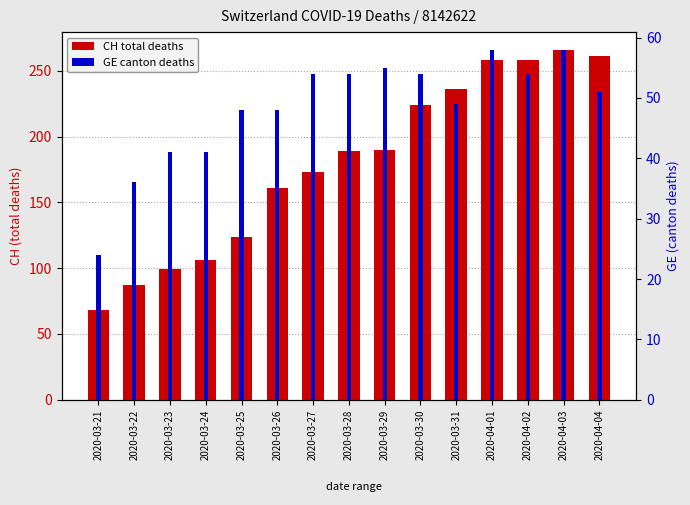

Reading left to right, what are all the values shown in this chart?

CH total deaths: 68	87	99	106	124	161	173	189	190	224	236	258	258	266	261
GE canton deaths: 24	36	41	41	48	48	54	54	55	54	49	58	54	58	51